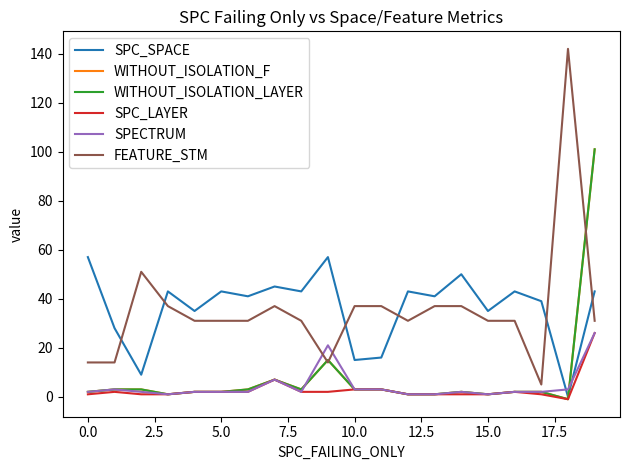

At which label does SPC_SPACE first exceed 43?

0.0